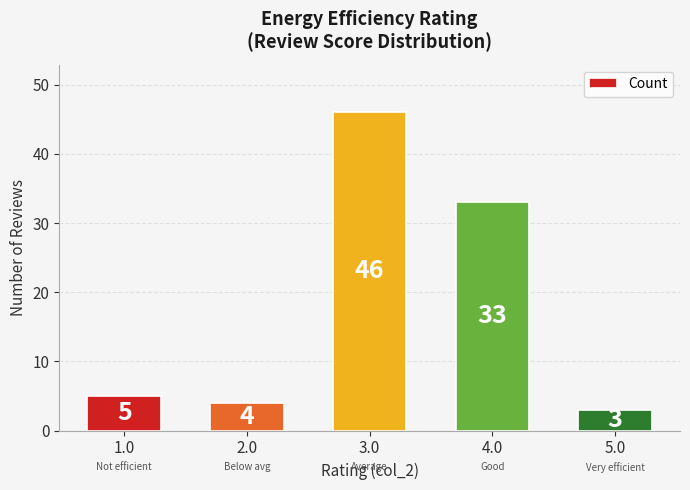

At which category does the chart reach its peak across all series?

3.0